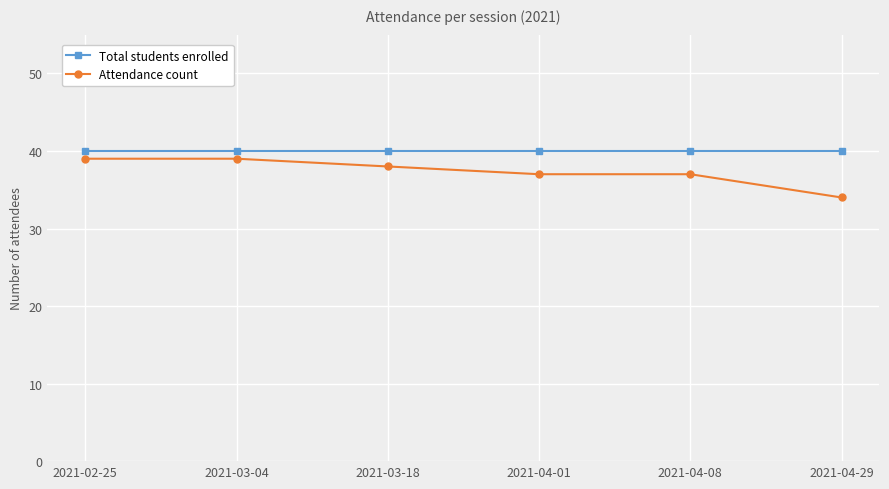

Is the value of Attendance count at 2021-03-18 greater than the value of Total students enrolled at 2021-04-29?

No